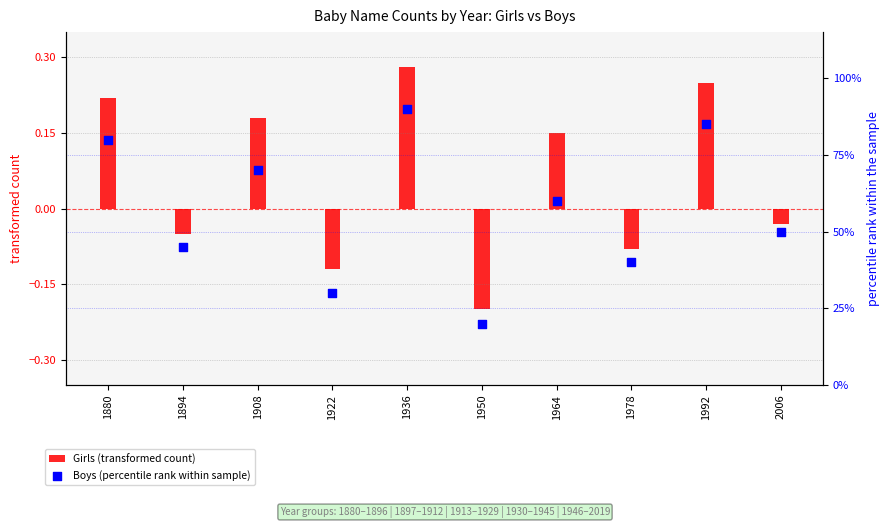

Is the value of Boys (percentile rank within sample) at 1894 greater than the value of Girls (transformed count) at 1950?

Yes